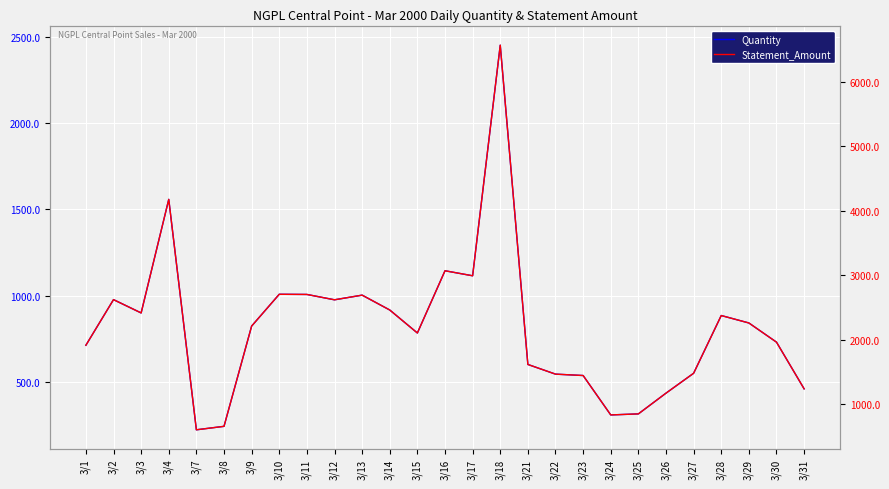

Reading left to right, list all the values displayed in this chart.

Quantity: 3/1=714.0	3/2=978.0	3/3=901.0	3/4=1558.0	3/7=225.0	3/8=245.0	3/9=825.0	3/10=1009.0	3/11=1008.0	3/12=977.0	3/13=1004.0	3/14=918.0	3/15=785.0	3/16=1145.0	3/17=1116.0	3/18=2450.0	3/21=603.0	3/22=547.0	3/23=539.0	3/24=311.0	3/25=317.0	3/26=437.0	3/27=552.0	3/28=886.0	3/29=843.0	3/30=732.0	3/31=462.0
Statement_Amount: 3/1=1913.5	3/2=2621.0	3/3=2414.7	3/4=4175.4	3/7=603.0	3/8=656.6	3/9=2211.0	3/10=2704.1	3/11=2701.4	3/12=2618.4	3/13=2690.7	3/14=2460.2	3/15=2103.8	3/16=3068.6	3/17=2990.9	3/18=6566.0	3/21=1616.0	3/22=1466.0	3/23=1444.5	3/24=833.5	3/25=849.6	3/26=1171.2	3/27=1479.4	3/28=2374.5	3/29=2259.2	3/30=1961.8	3/31=1238.2